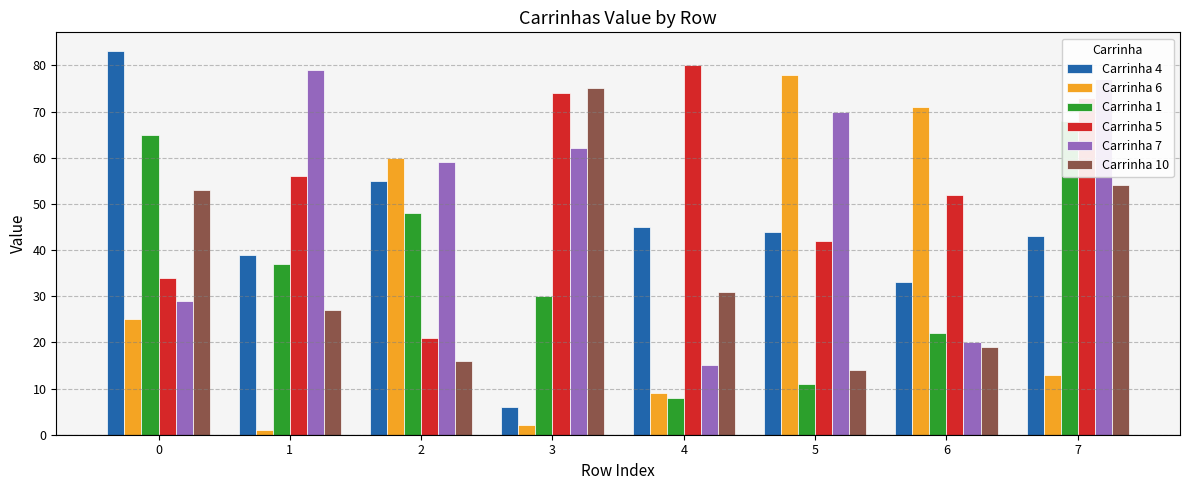

What is the difference between the second highest and second lowest values in the Carrinha 4 series?

22